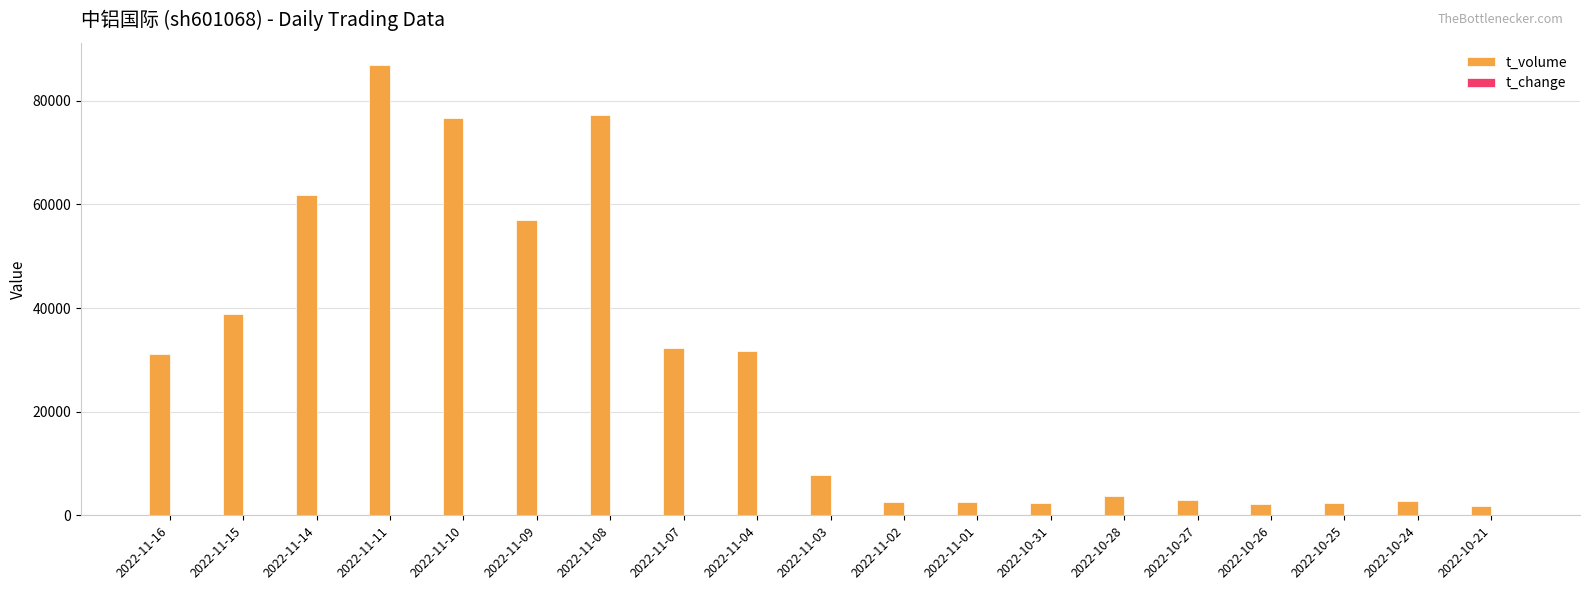

True or false: t_volume has a value of 47534.1 at 2022-11-10.

False